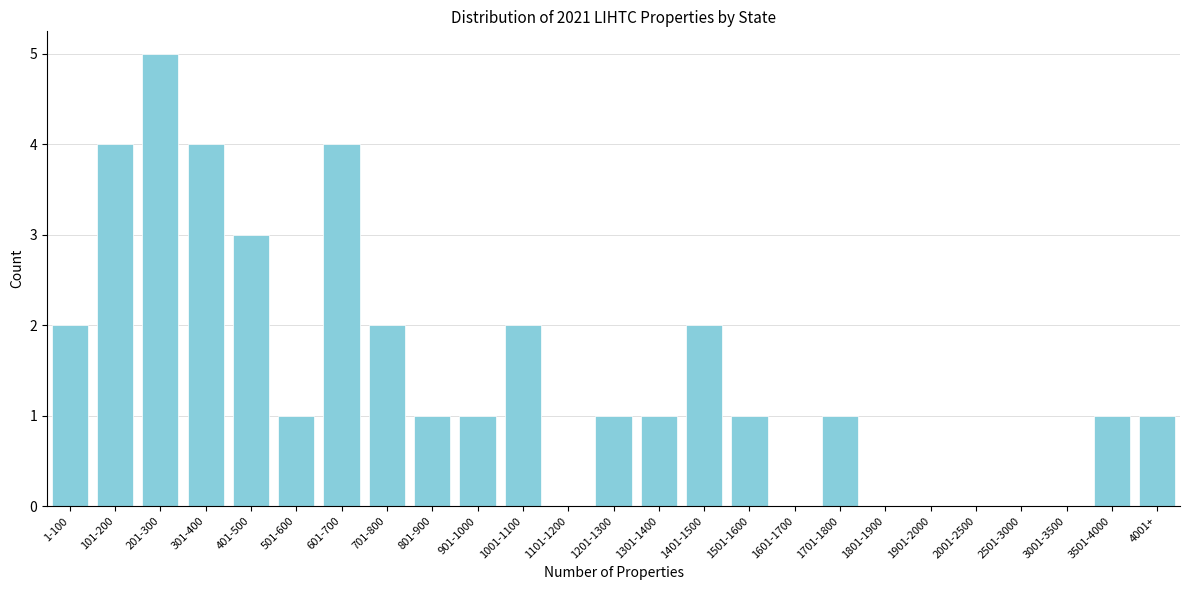

Reading left to right, what are all the values shown in this chart?

1-100=2	101-200=4	201-300=5	301-400=4	401-500=3	501-600=1	601-700=4	701-800=2	801-900=1	901-1000=1	1001-1100=2	1101-1200=0	1201-1300=1	1301-1400=1	1401-1500=2	1501-1600=1	1601-1700=0	1701-1800=1	1801-1900=0	1901-2000=0	2001-2500=0	2501-3000=0	3001-3500=0	3501-4000=1	4001+=1